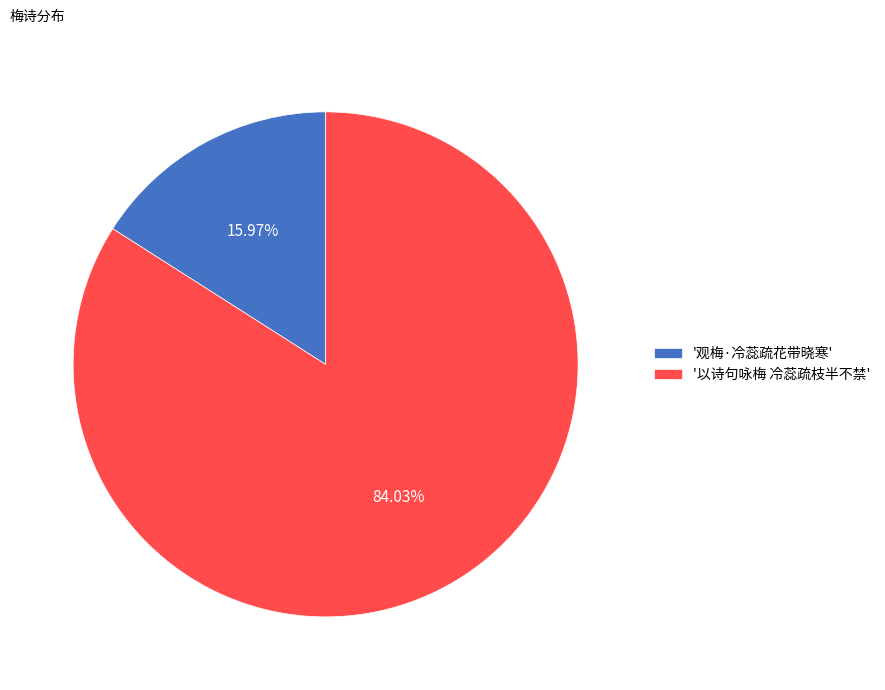

What is the largest slice in the pie chart?

'以诗句咏梅 冷蕊疏枝半不禁'